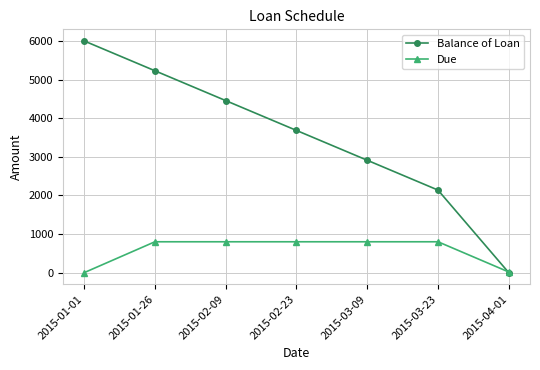

Count the number of categories in the chart.

7